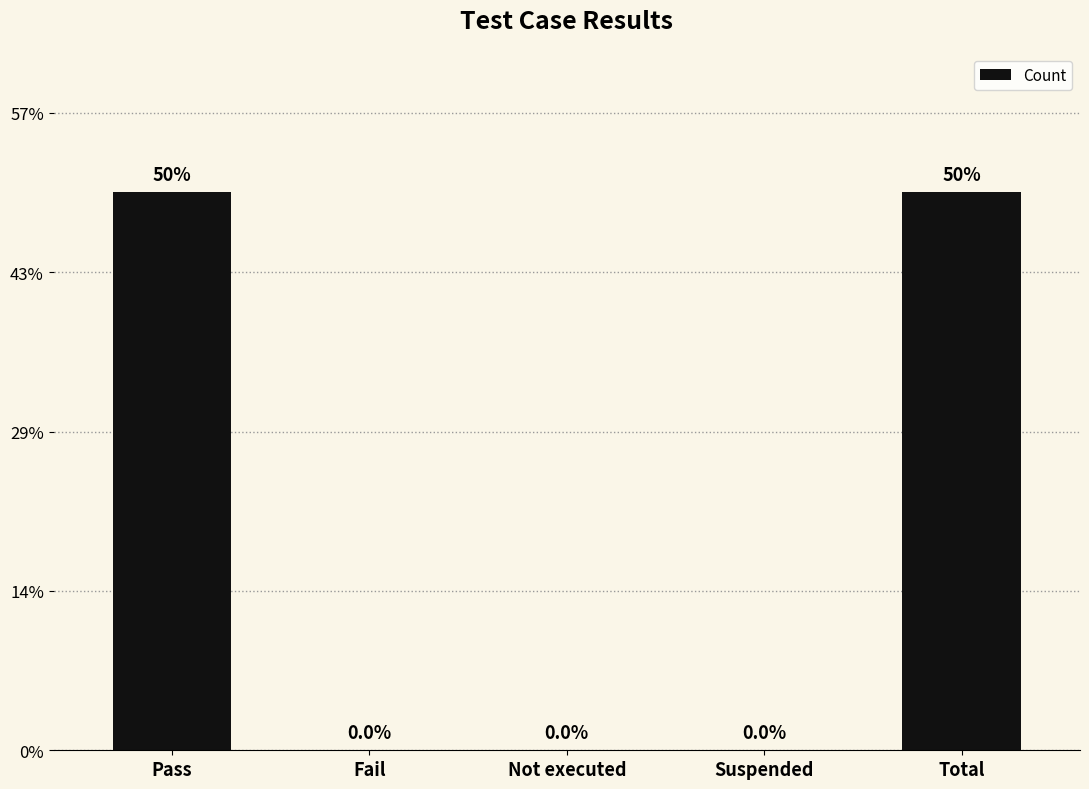

Are the bars horizontal?

No